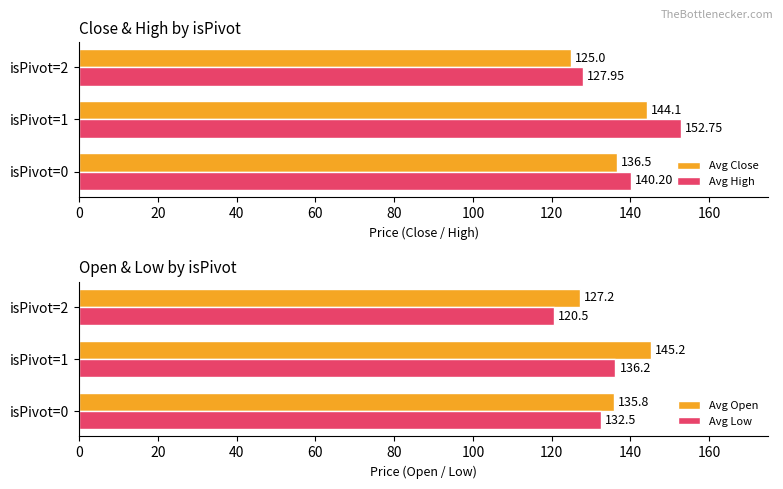

What is the average value of the Avg Close series?

135.2